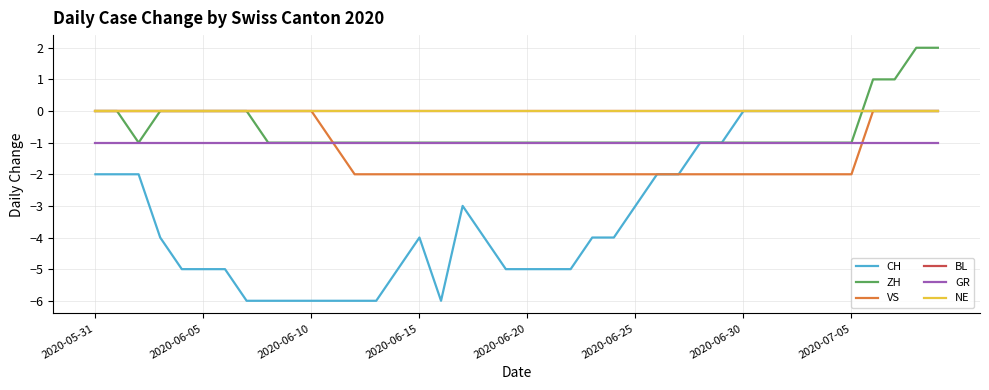

True or false: GR and BL cross at least once.

False